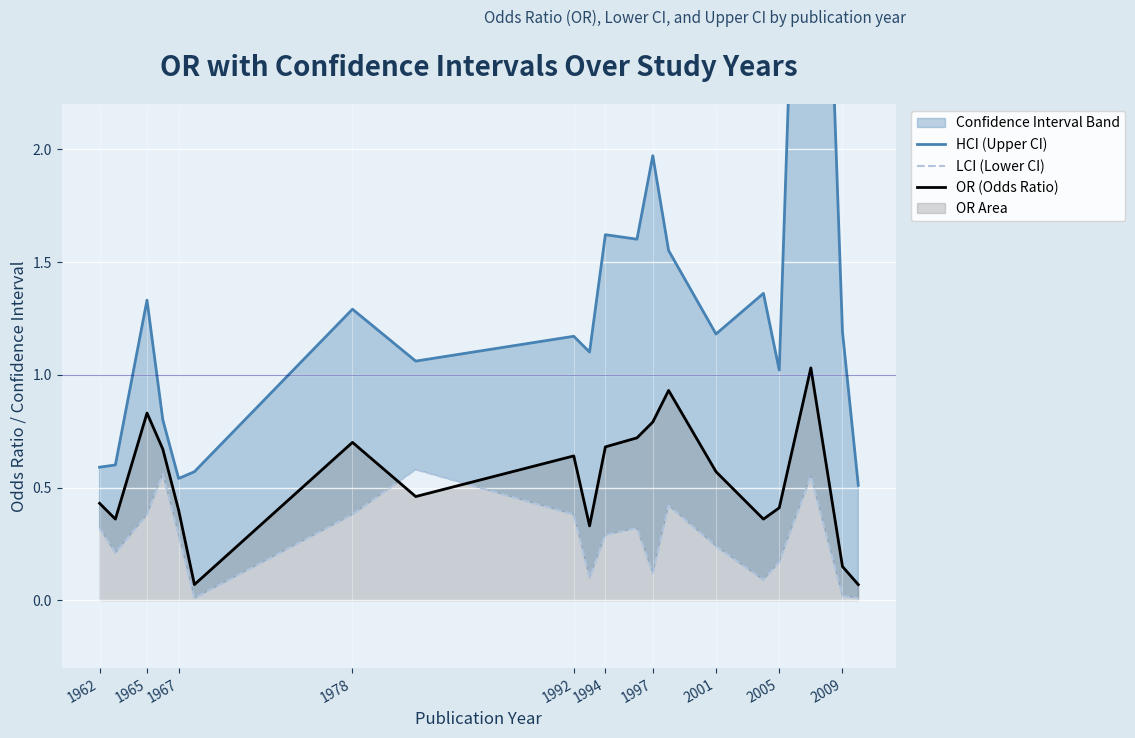

The OR (Odds Ratio) series shows 0.2 at 1978. True or false?

False